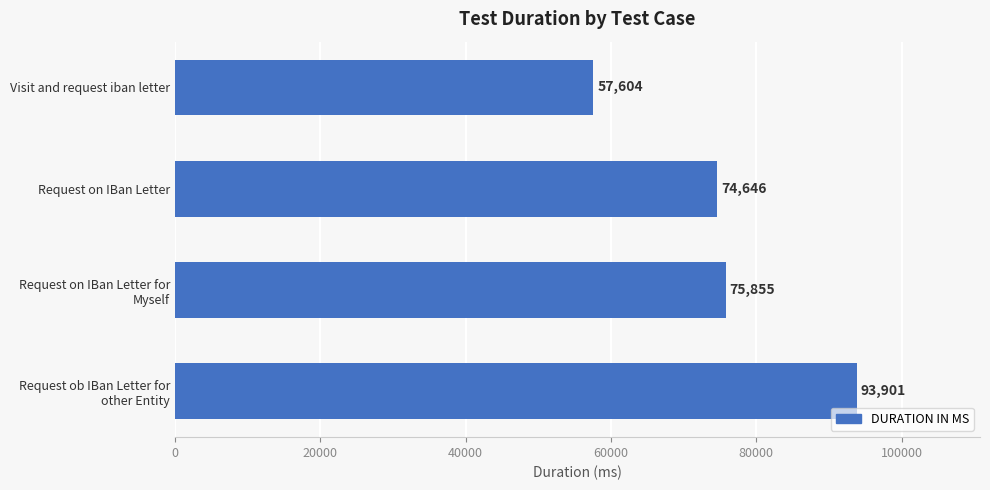

List the labels in order of value, largest first.

Request ob IBan Letter for
other Entity, Request on IBan Letter for
Myself, Request on IBan Letter, Visit and request iban letter